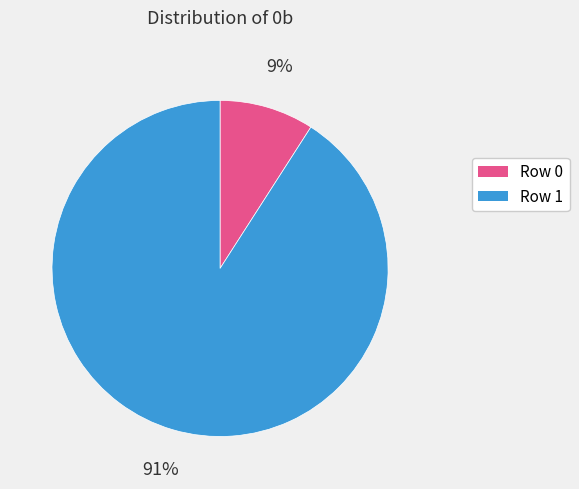

How many slices are in this pie chart?

2